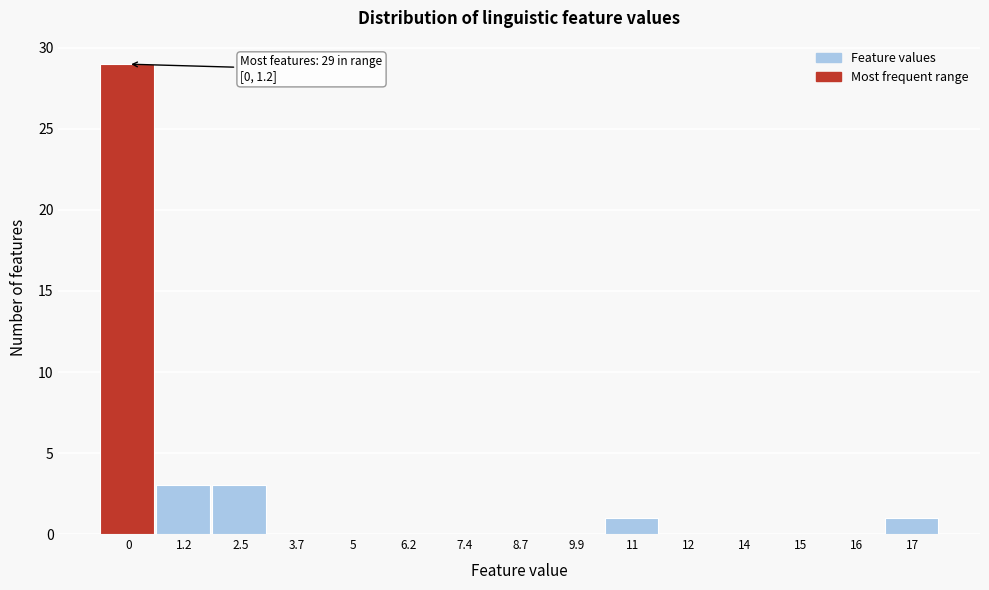

Reading left to right, list all the values displayed in this chart.

0=29	1.2=3	2.5=3	3.7=0	5=0	6.2=0	7.4=0	8.7=0	9.9=0	11=1	12=0	14=0	15=0	16=0	17=1